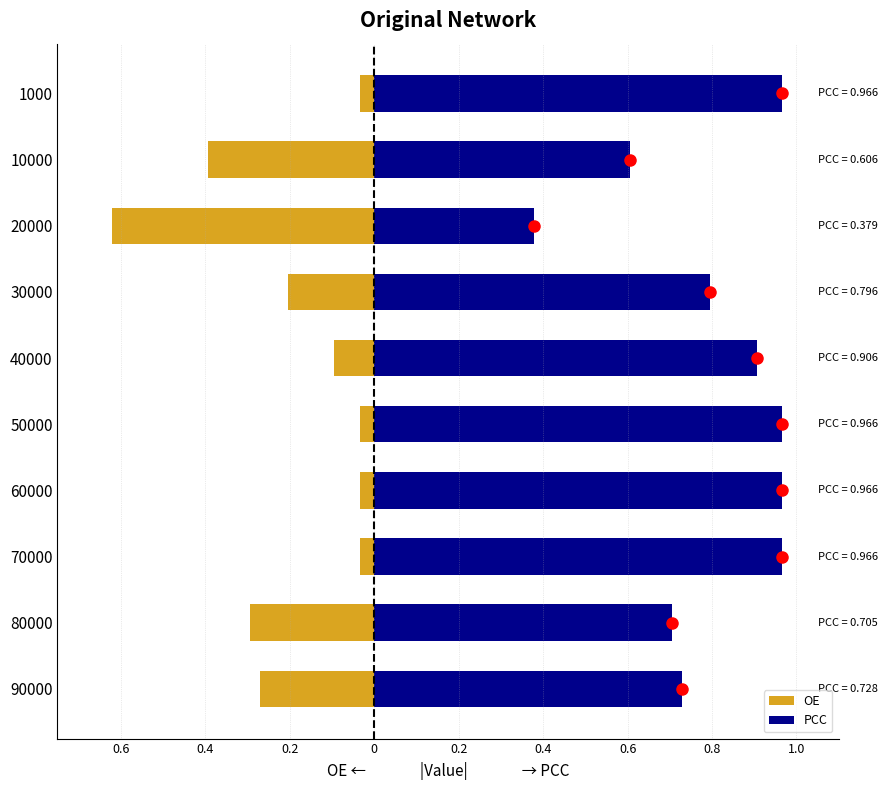

How many bars are there in total?

20